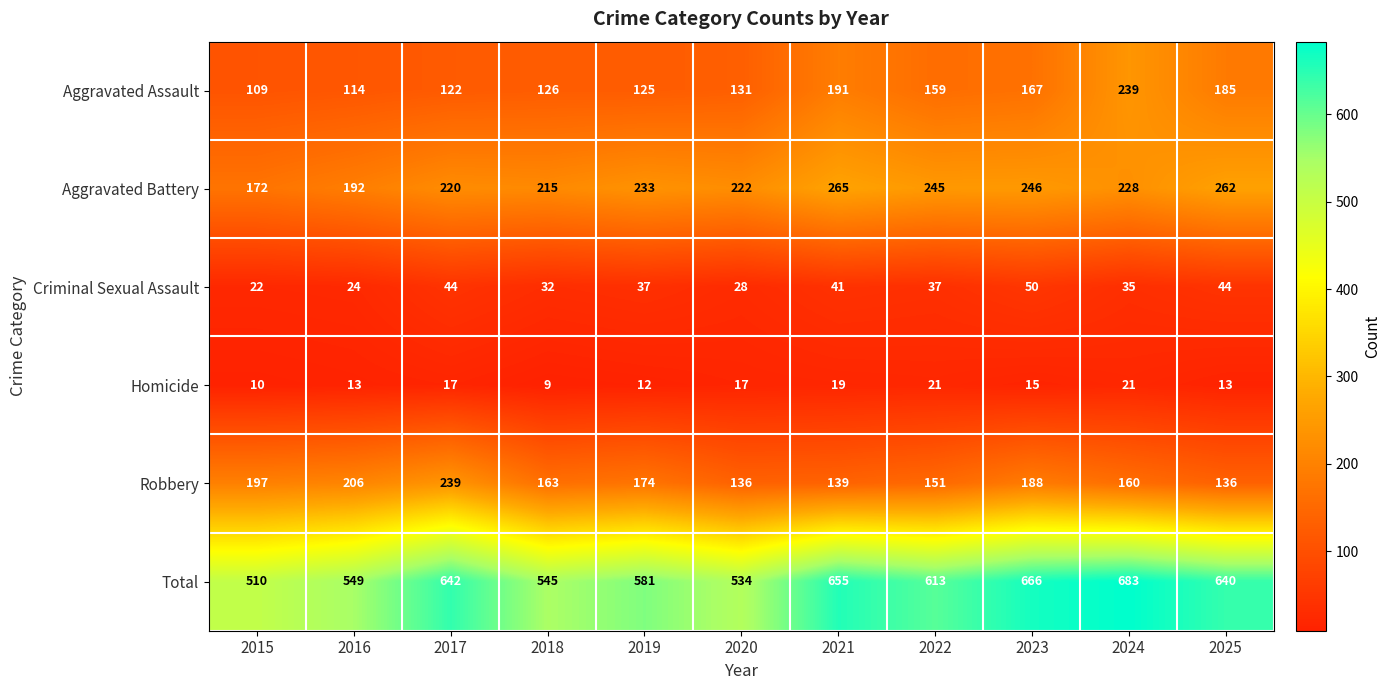

At 2020, list the series in order from smallest to largest.

Homicide, Criminal Sexual Assault, Aggravated Assault, Robbery, Aggravated Battery, Total